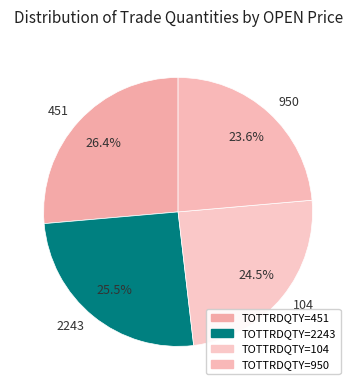

Which slice is the smallest?

950